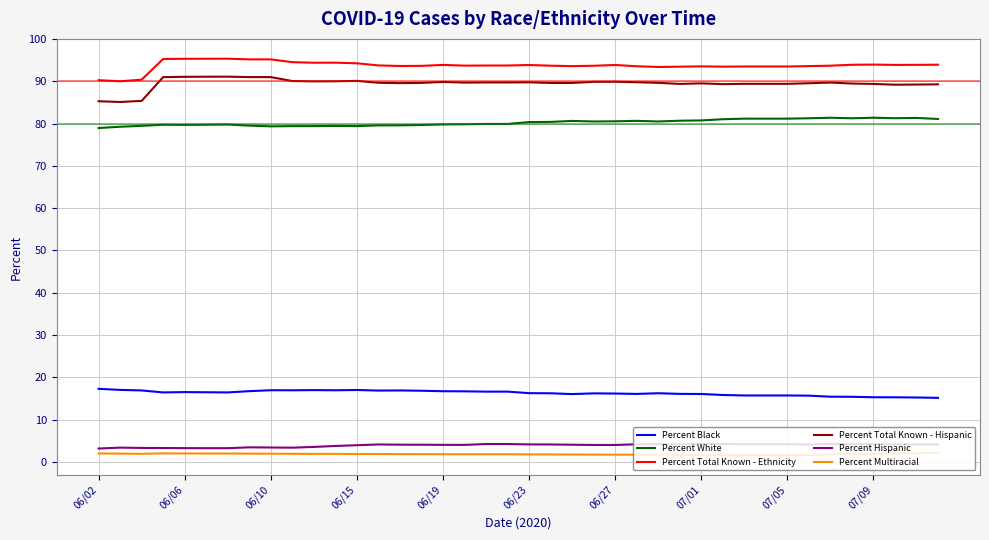

What is the maximum value for Percent Multiracial?

2.2